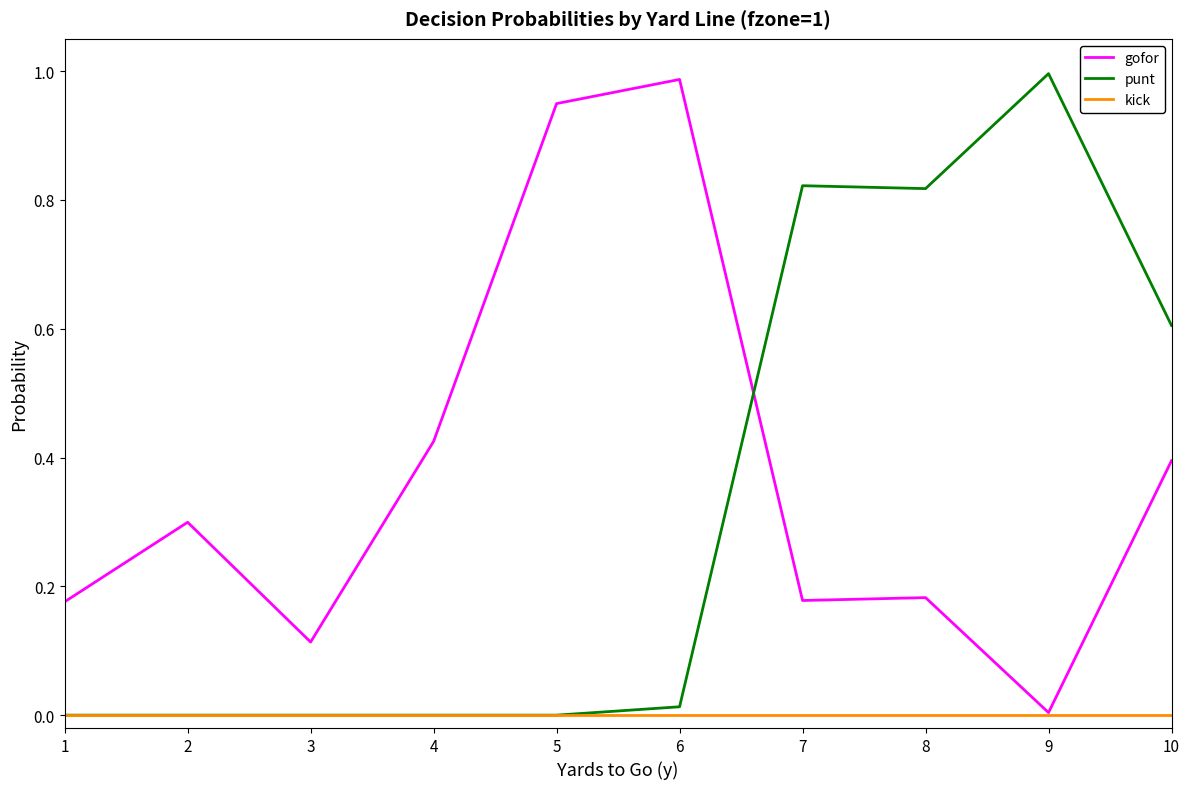

The value of gofor at 3 is 0.0. True or false?

False